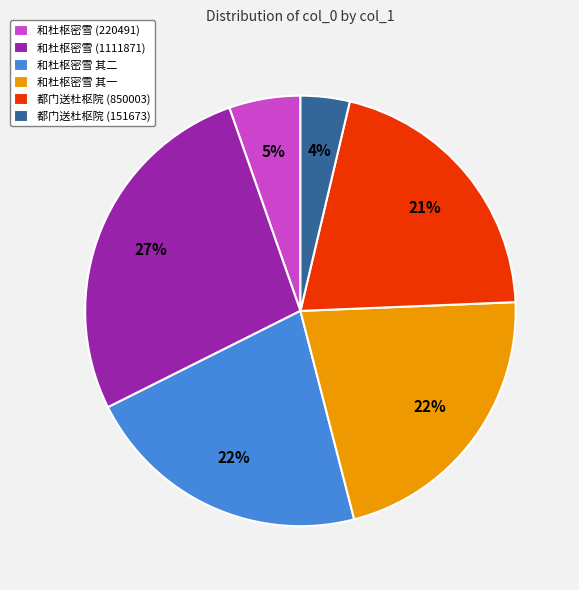

Which has a higher value, 和杜枢密雪 (220491) or 都门送杜枢院 (151673)?

和杜枢密雪 (220491)